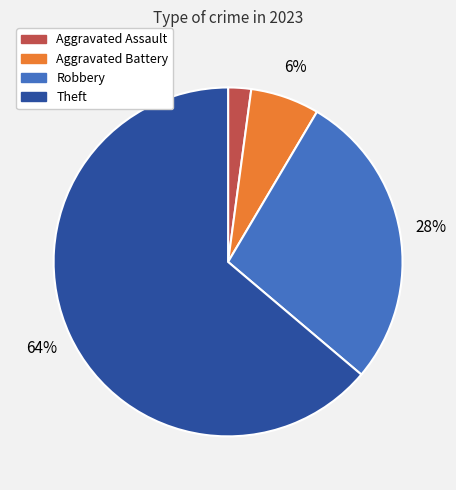

To the nearest percent, what is the difference between the largest and smallest slice percentages?

62%